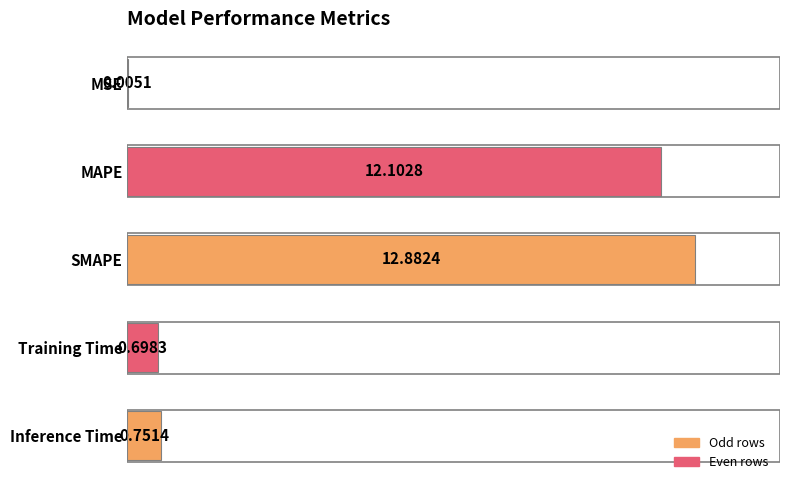

What is the change in value from Training Time to Inference Time?

+0.1